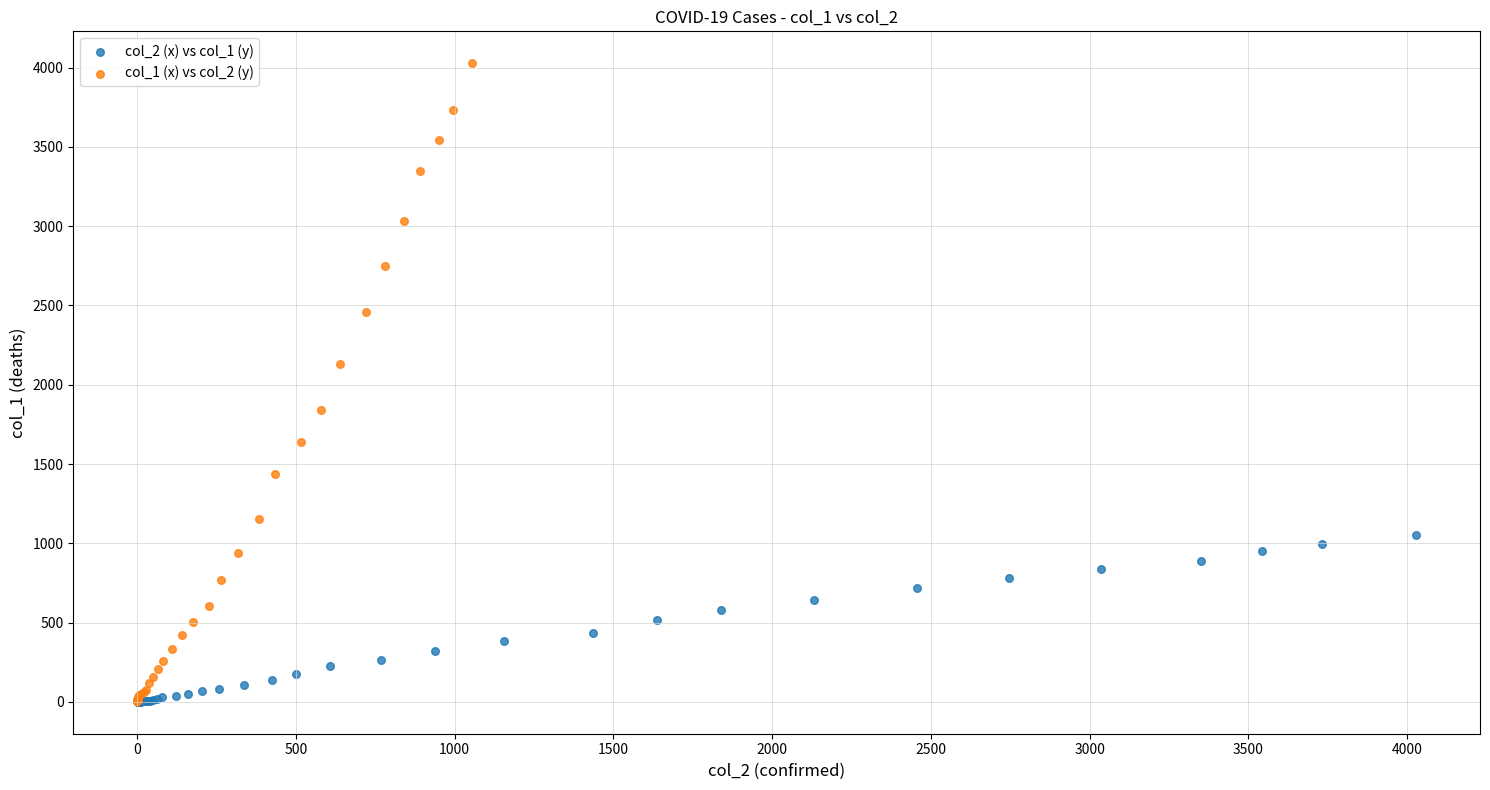

Which series contains the highest Y value?

col_1 (x) vs col_2 (y)